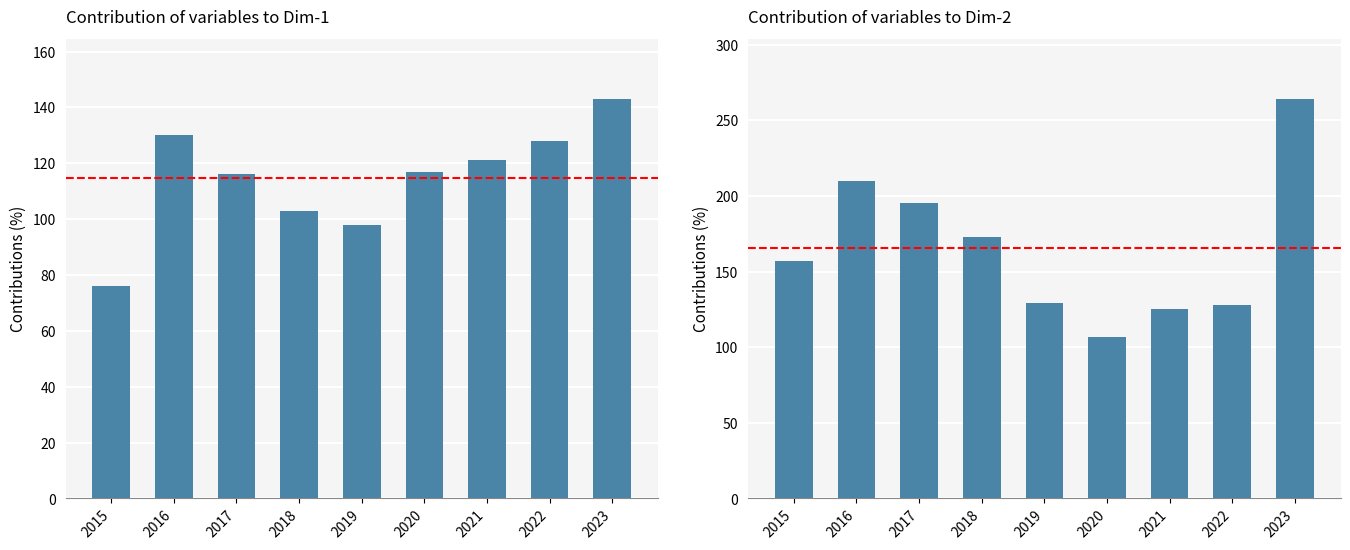

Where is Robbery nearest to the value 185?

2017